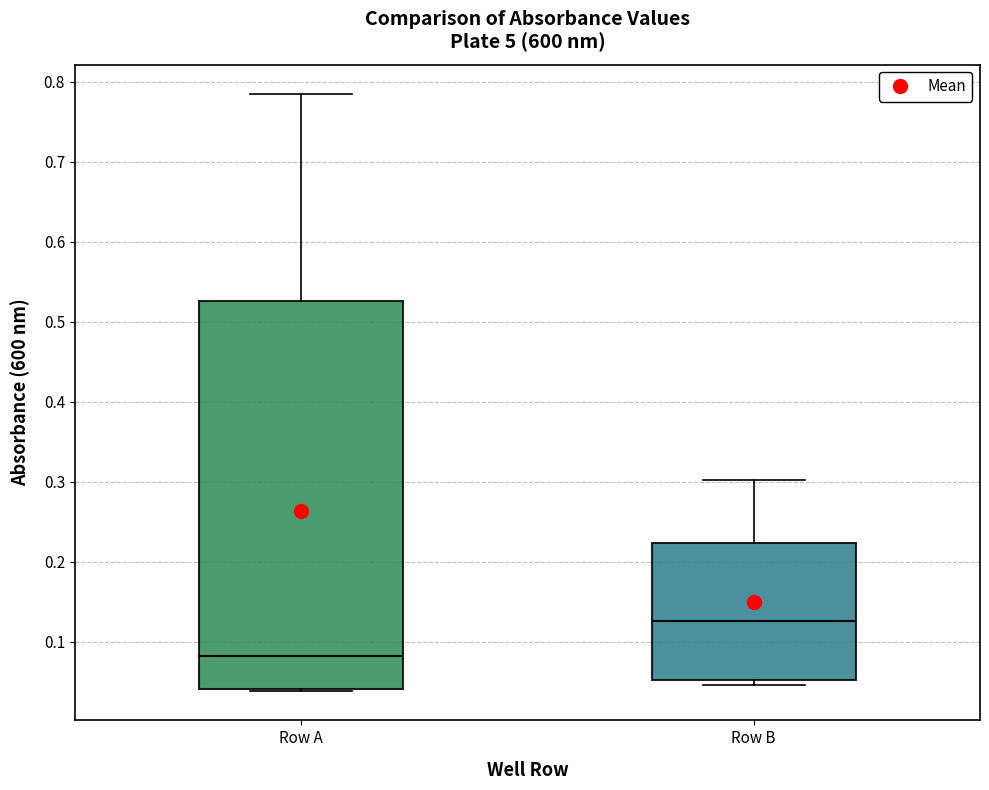

Which box has the highest median line?

Row B